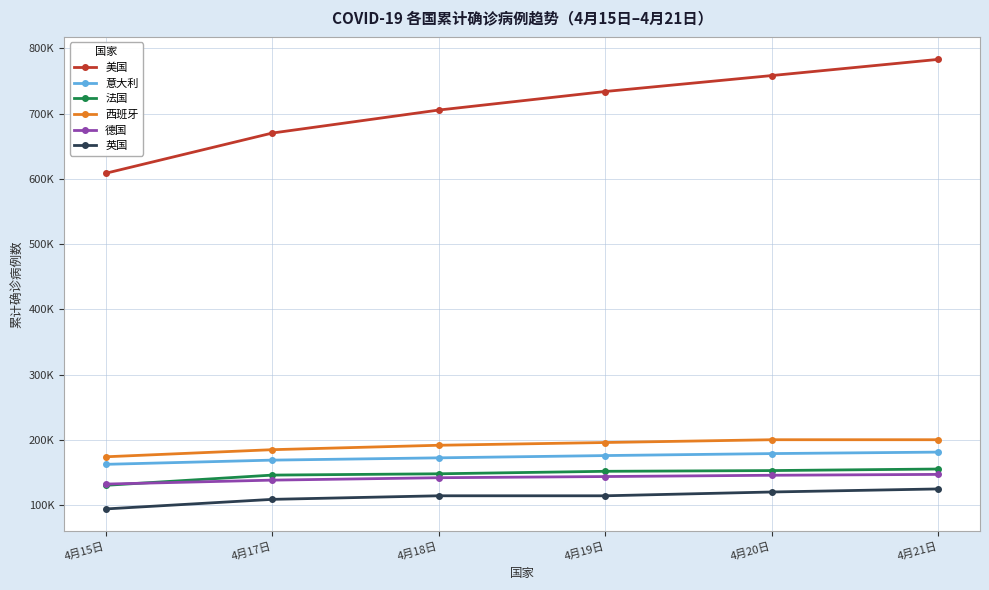

The 西班牙 series shows 124536 at 4月18日. True or false?

False